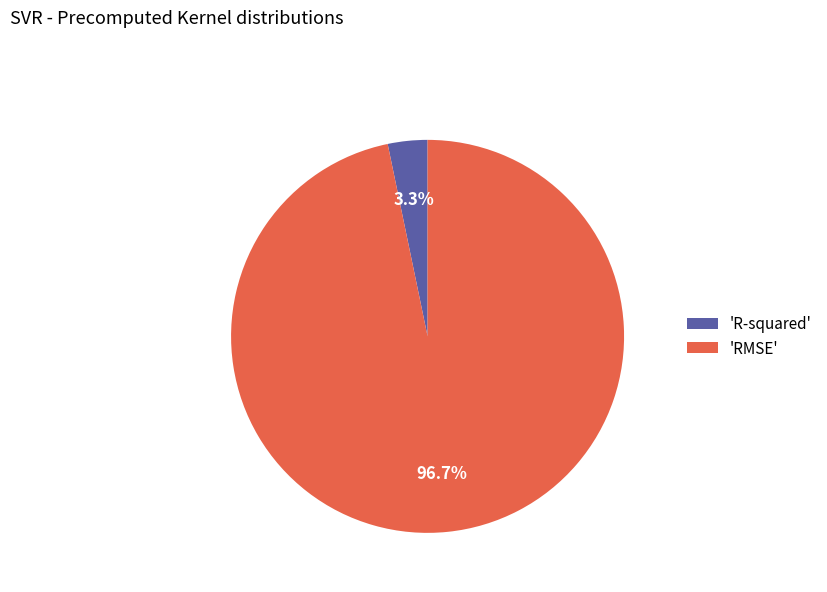

Which slice is the smallest?

'R-squared'